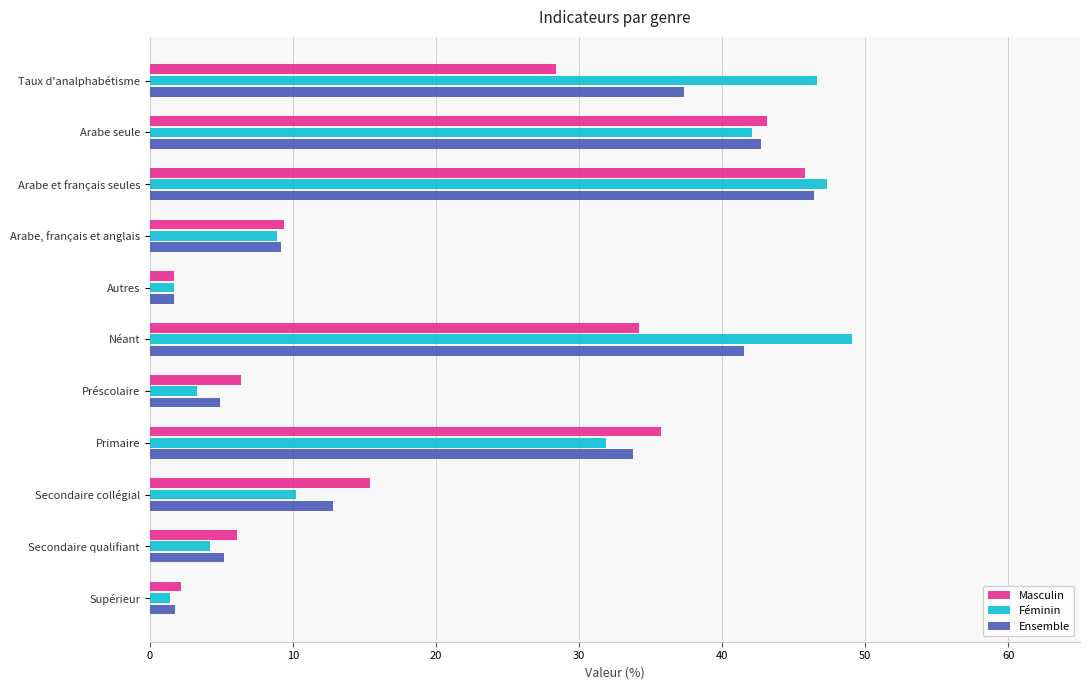

What are all the series names shown in the legend?

Masculin, Féminin, Ensemble